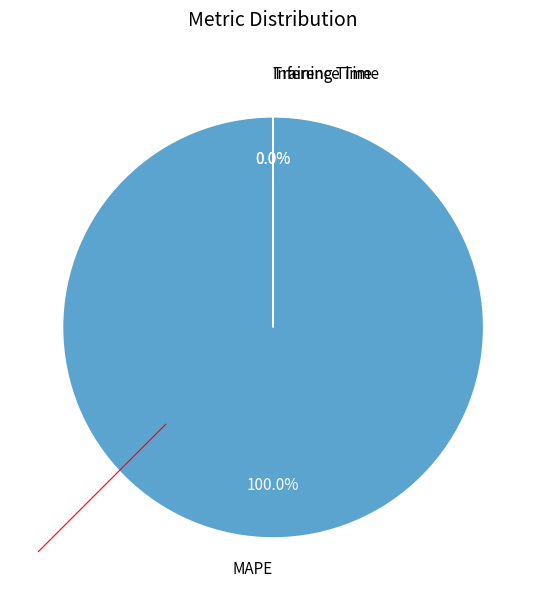

Which category has the biggest portion of the pie?

MAPE